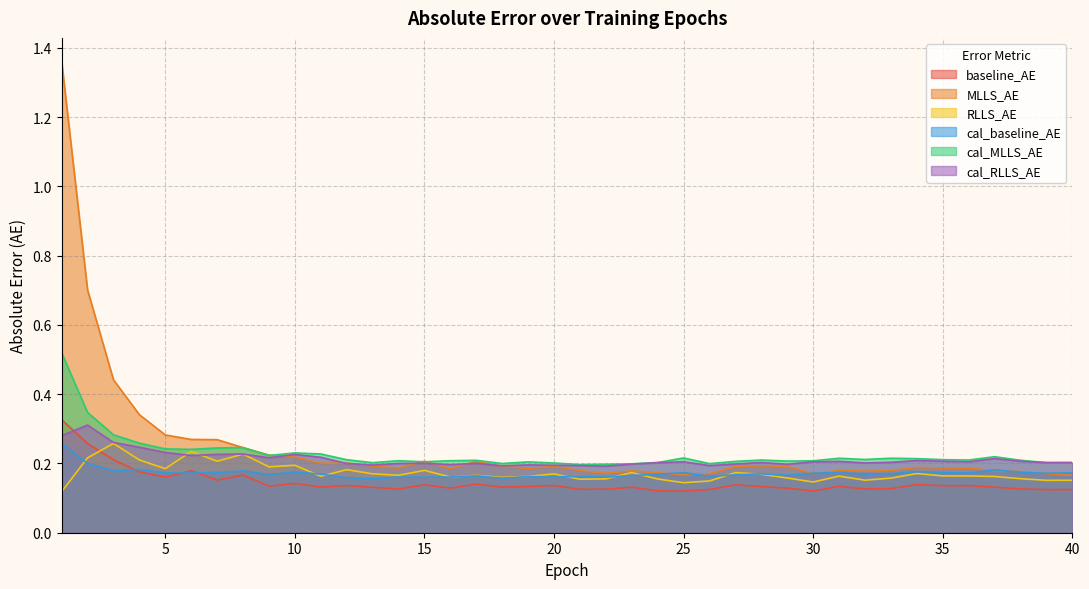

At which category is the sum across all series the highest?

1